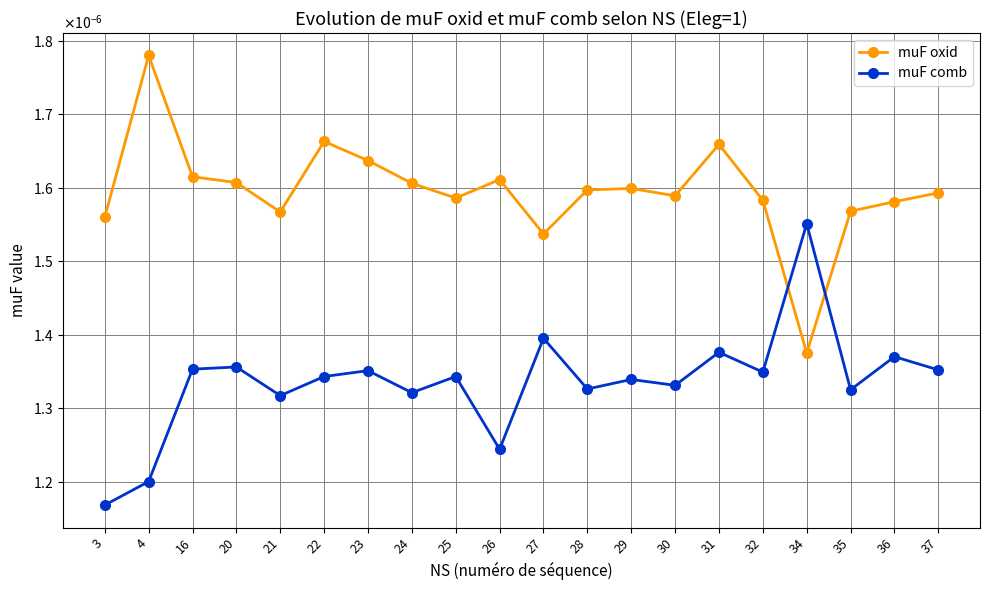

What are all the series names shown in the legend?

muF oxid, muF comb